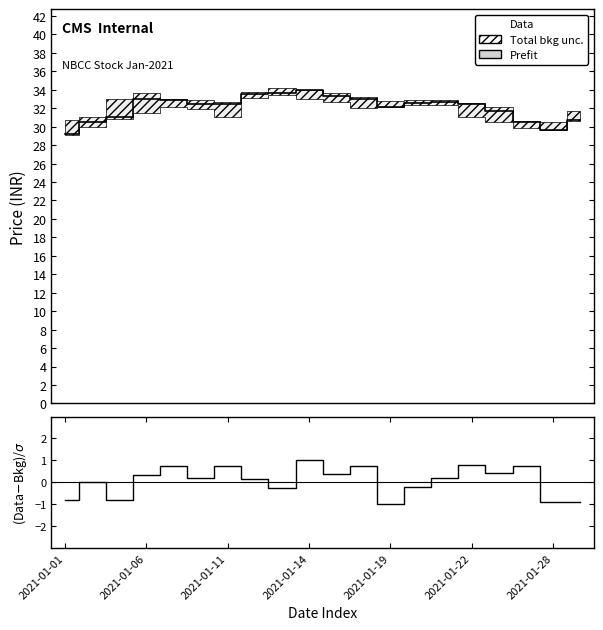

What is the smallest value displayed?

-1.0